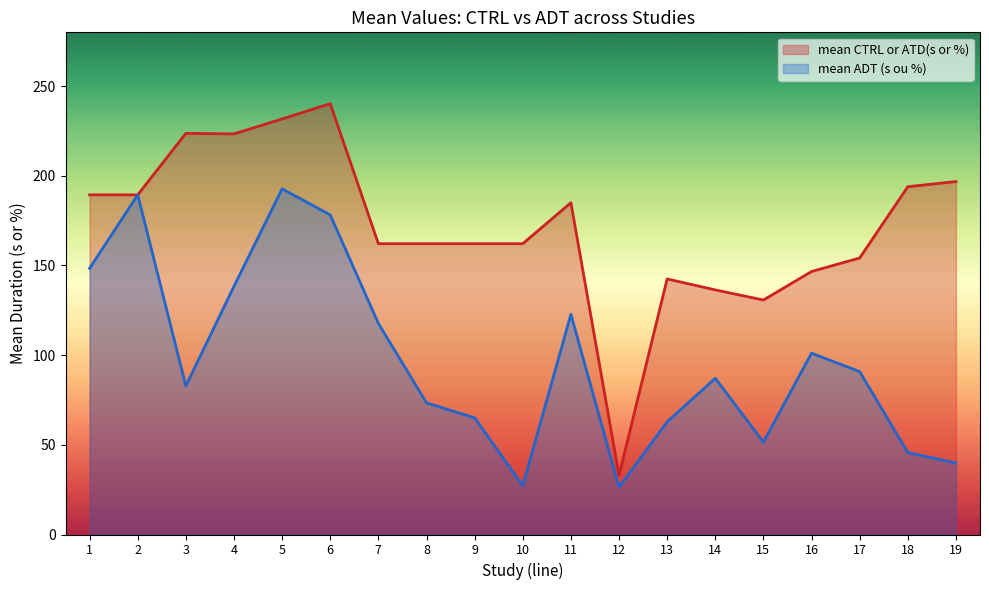

Is it true that mean CTRL or ATD(s or %) equals 193.9 at 18?

True